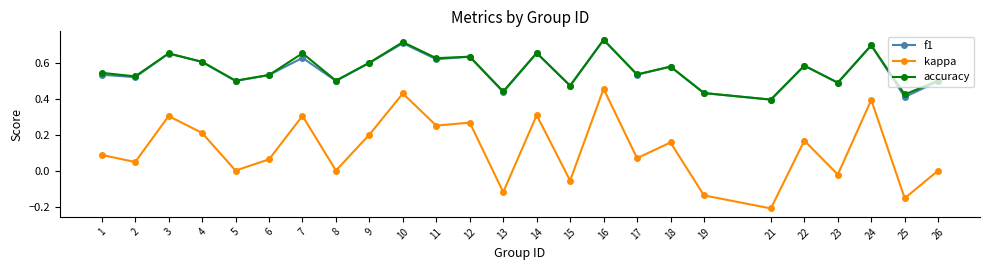

True or false: f1 has more than 2 points higher than both neighbors.

True